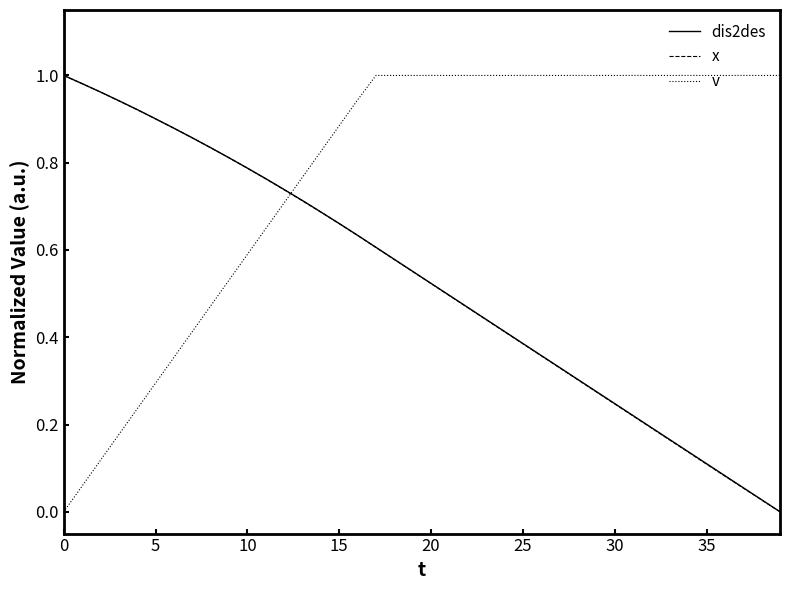

Which series ends up on top after the final intersection of dis2des and v?

v